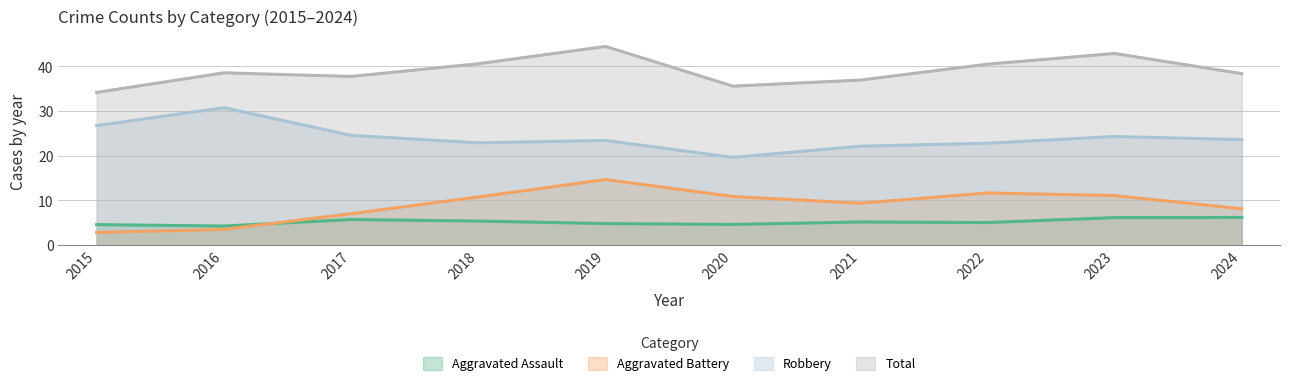

At which category is the sum across all series the highest?

2019